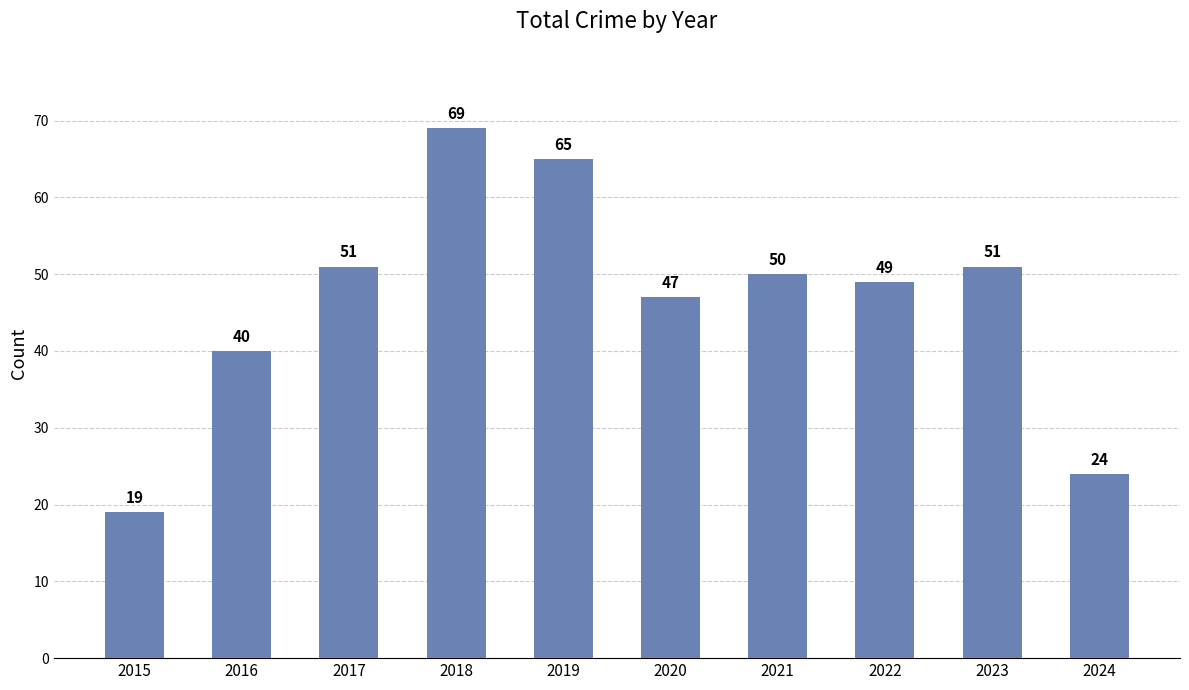

Which has a higher value, 2018 or 2021?

2018